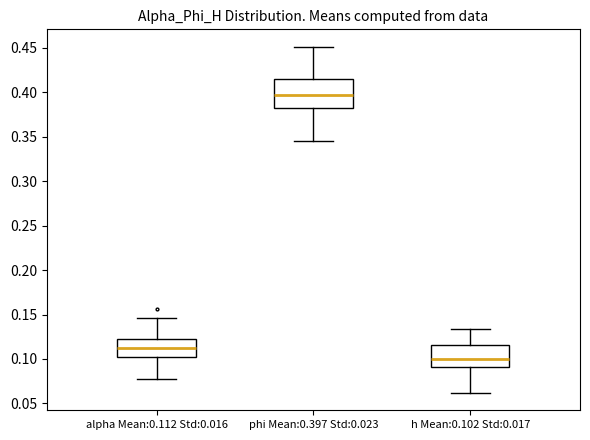

Where is the lower edge of the box for phi Mean:0.397 Std:0.023 on the y-axis? The values are not printed on the chart, so give them approximately, as read against the axis.

0.380